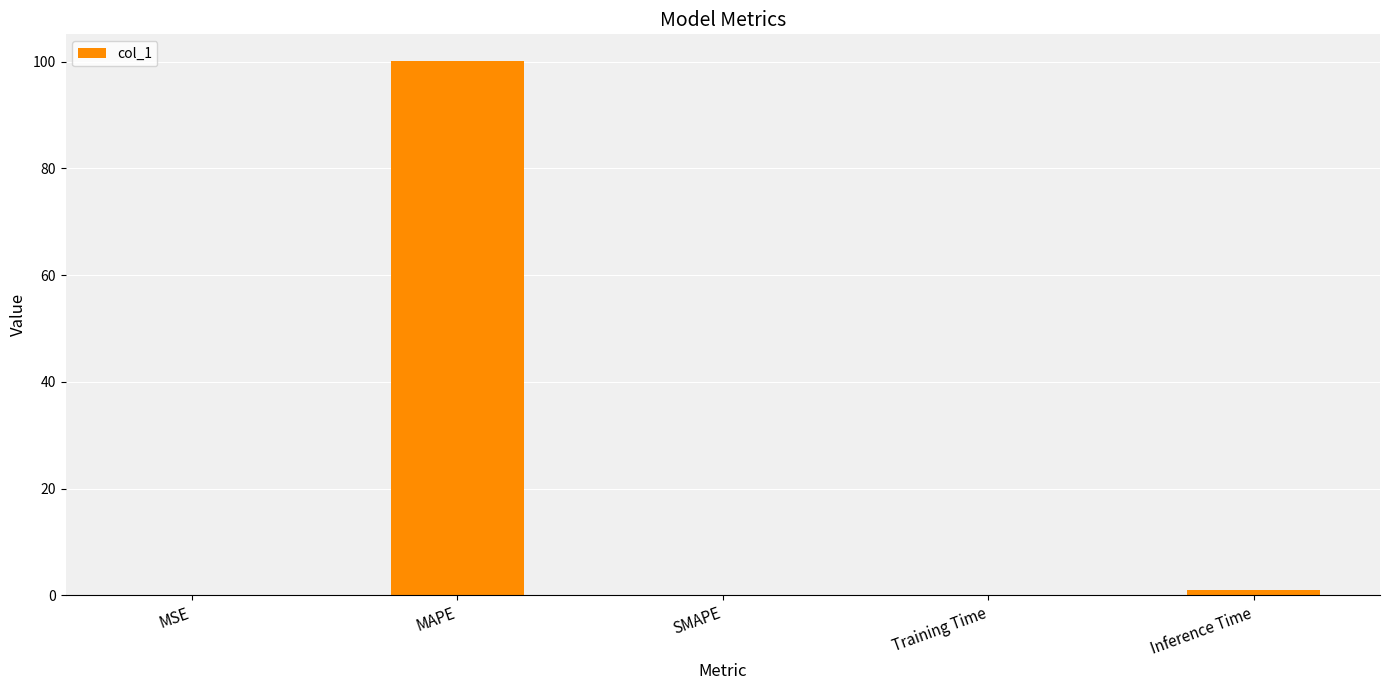

What is the sum of all values?

101.3